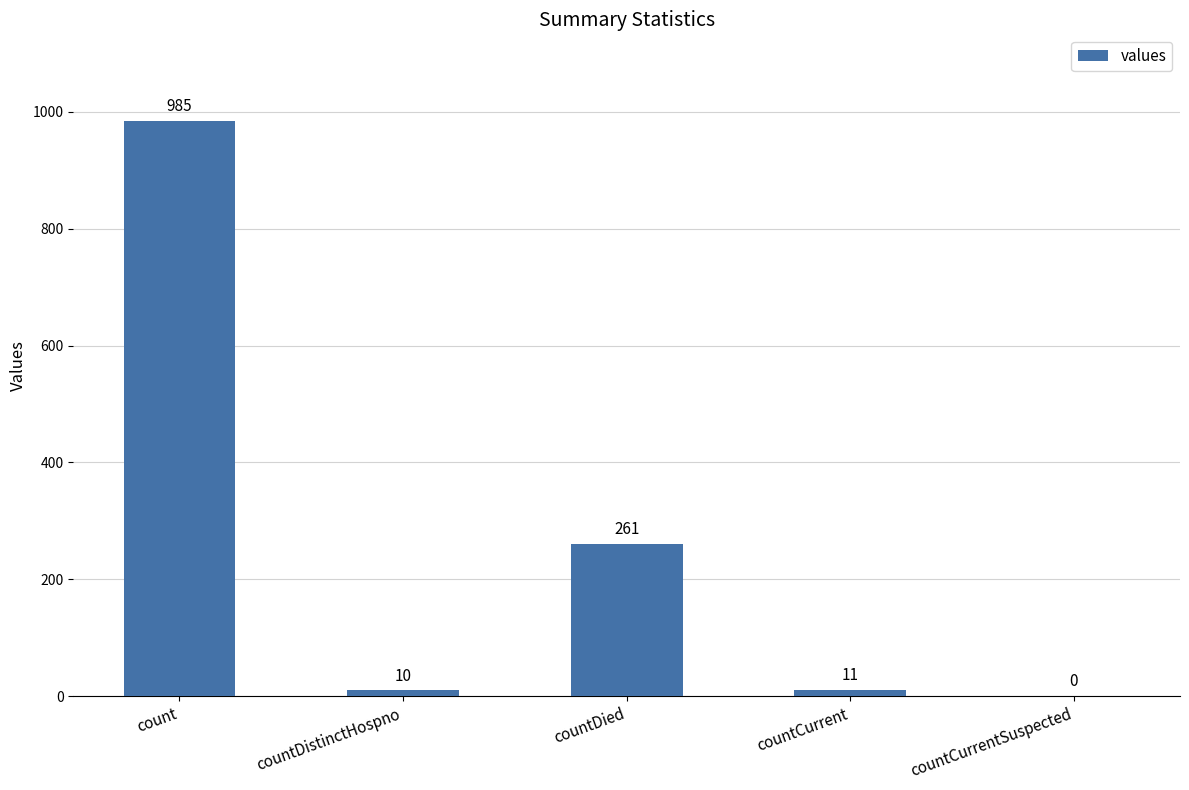

Are the bars horizontal?

No